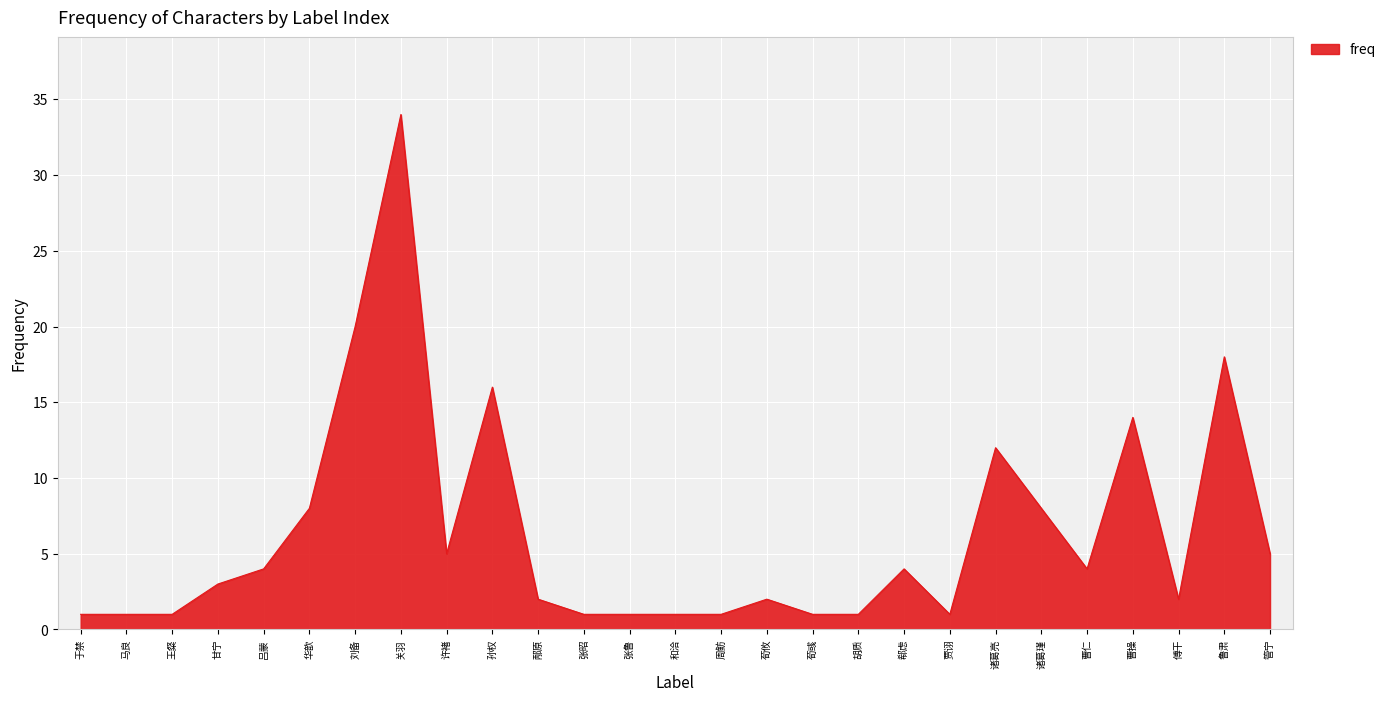

Reading left to right, extract all data points from this chart.

1	1	1	3	4	8	20	34	5	16	2	1	1	1	1	2	1	1	4	1	12	8	4	14	2	18	5